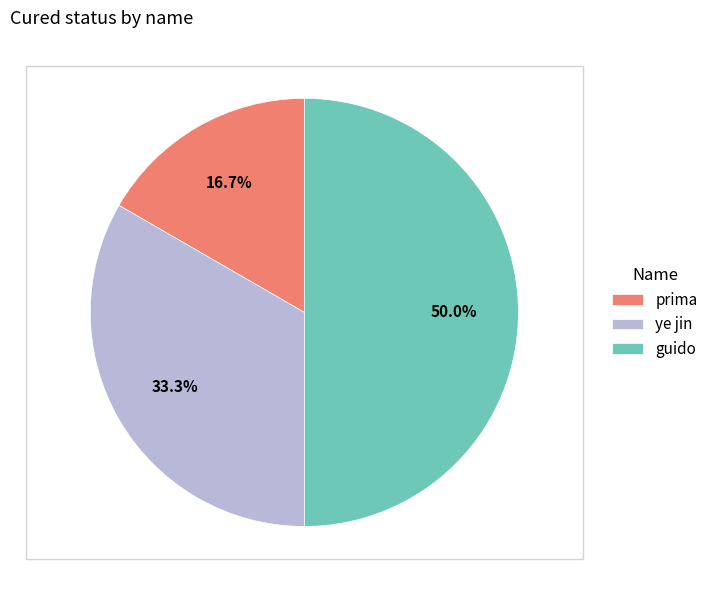

Does ye jin represent more than half of the total?

No